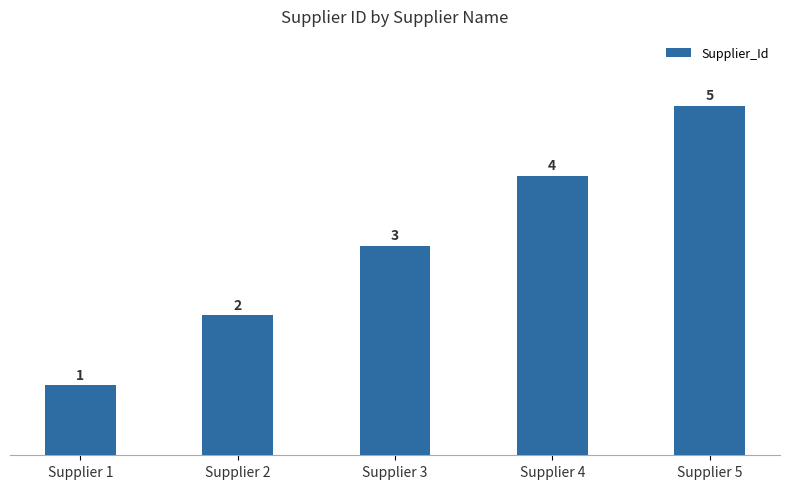

How many data points are less than 3?

2